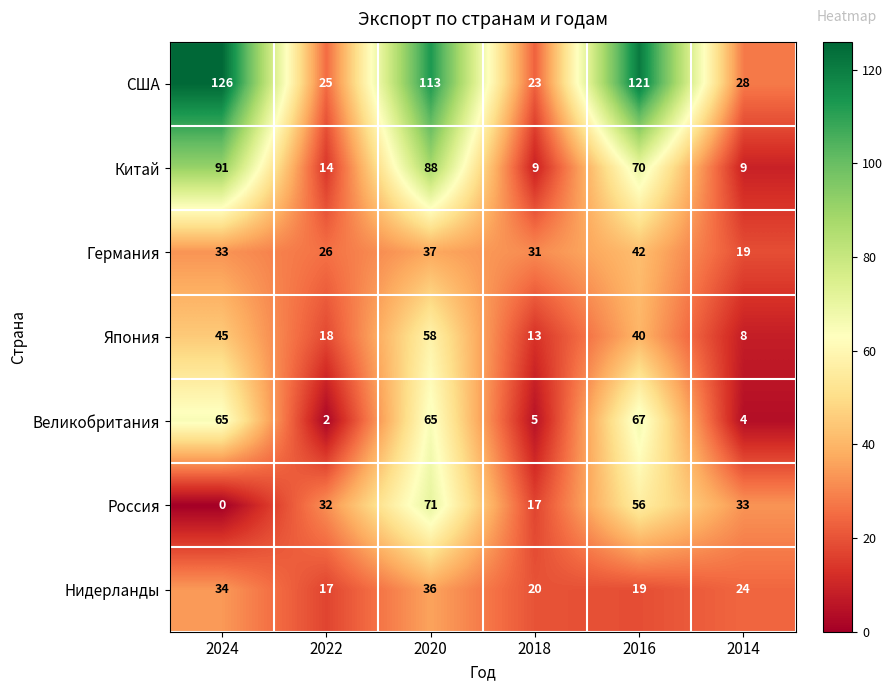

Read the Япония value at 2020, to the nearest 5.

60